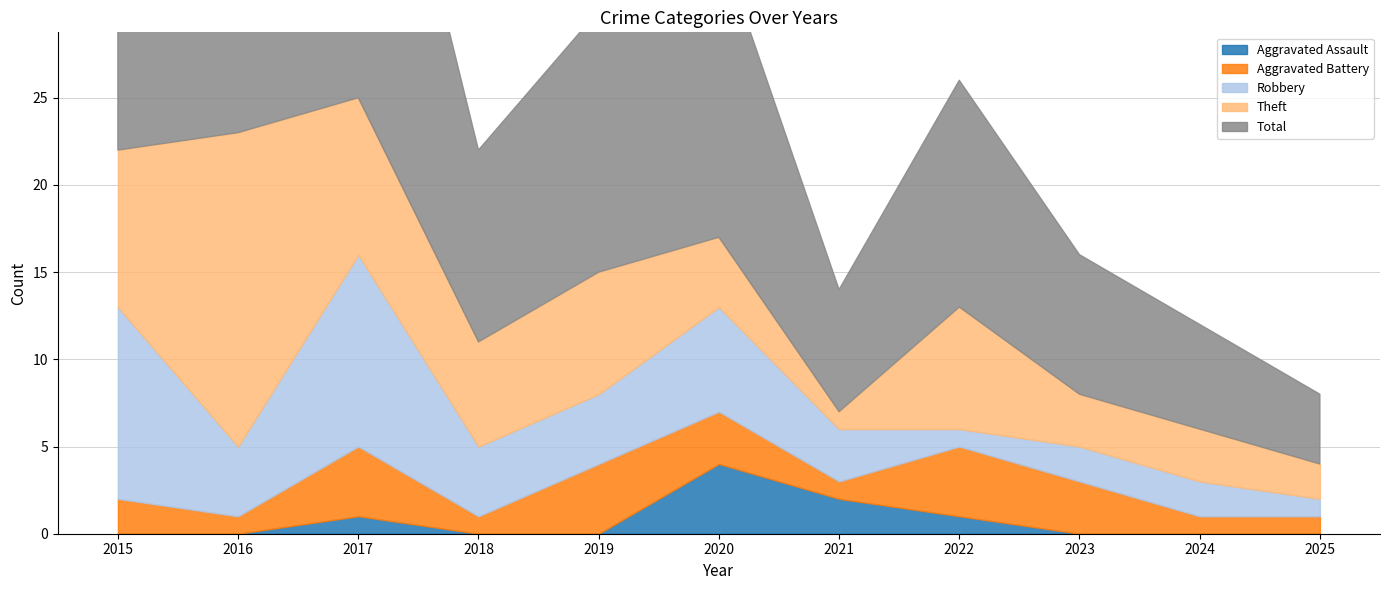

How many interior local valleys does the Aggravated Battery series have?

3